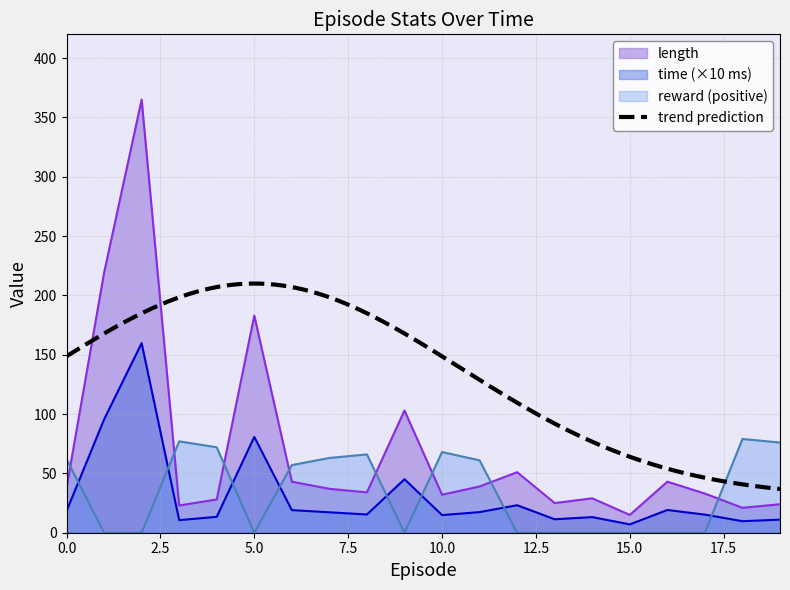

What is the minimum value for time_scaled?

7.0